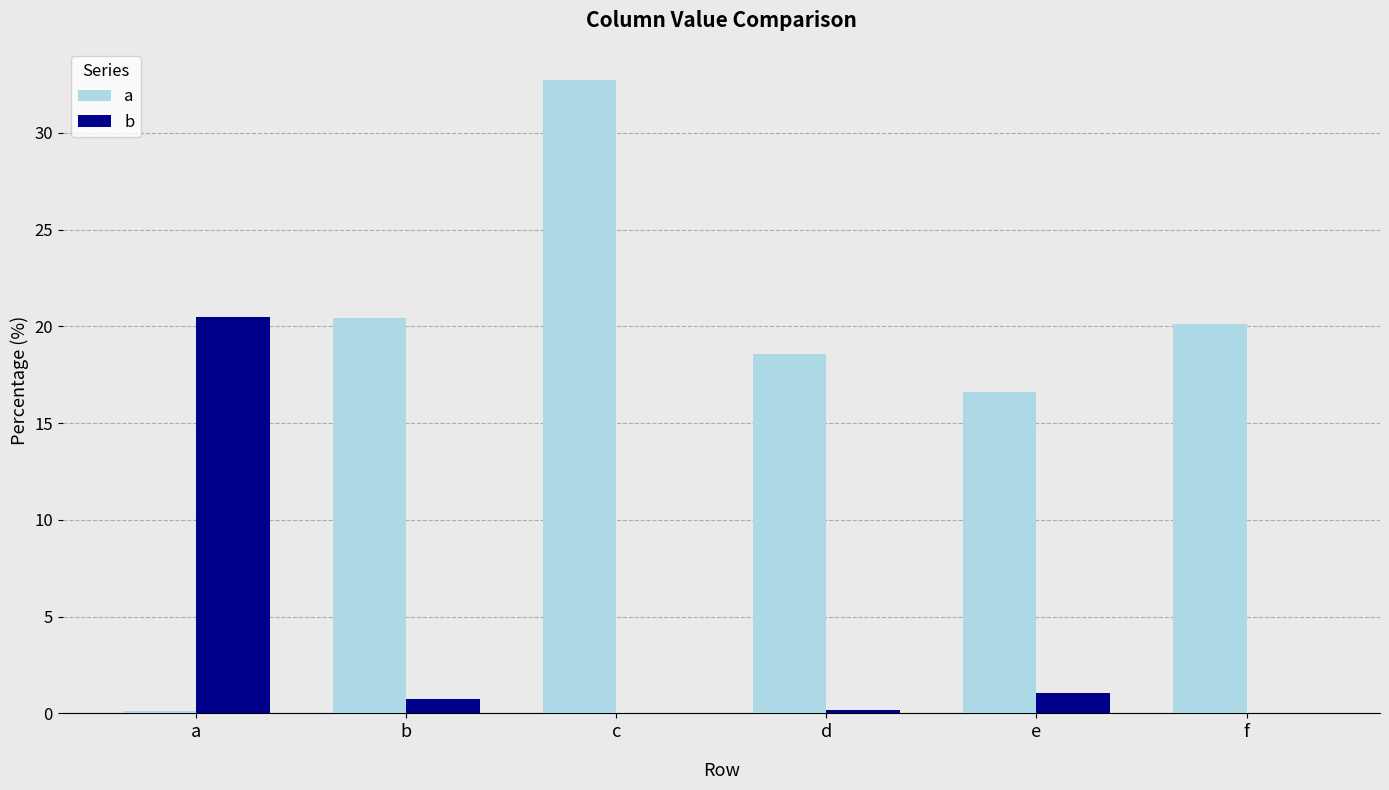

The value of b at f is 0.0. True or false?

True